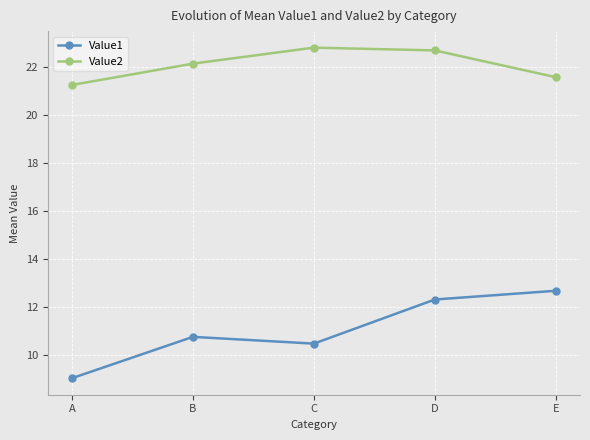

Reading left to right, list all the values displayed in this chart.

Value1: A=9.0	B=10.8	C=10.5	D=12.3	E=12.7
Value2: A=21.3	B=22.1	C=22.8	D=22.7	E=21.6